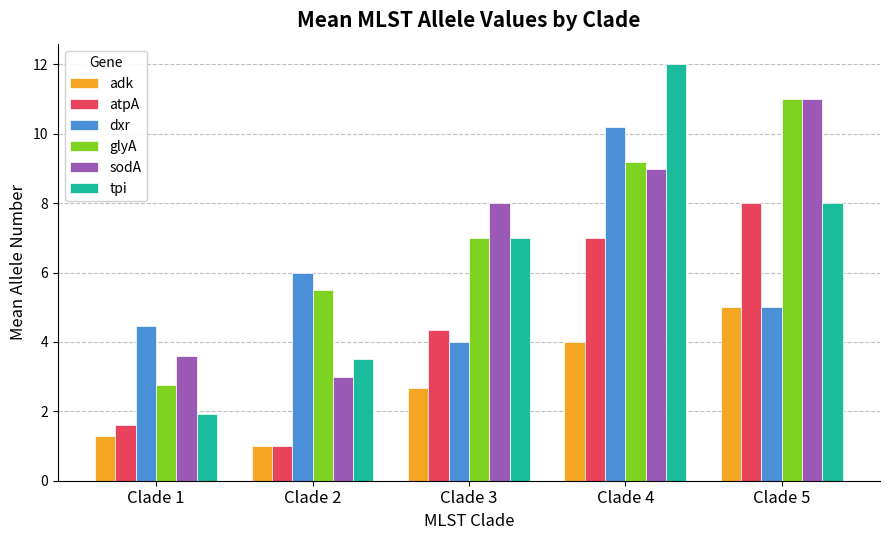

The value of atpA at Clade 2 is 0.5. True or false?

False